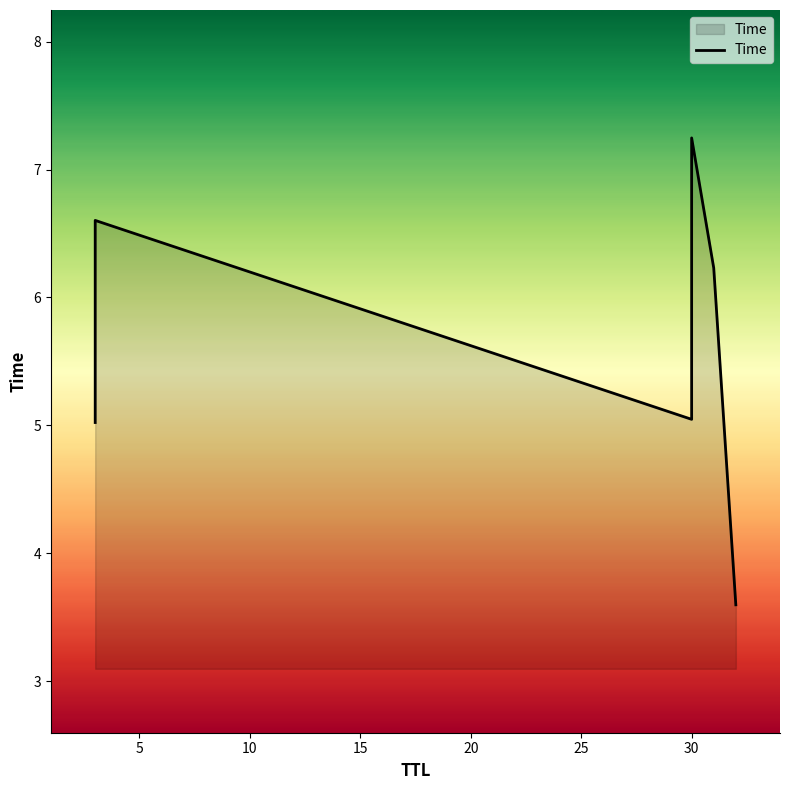

Rank the categories by value from highest to lowest.

30, 3, 31, 30, 3, 32